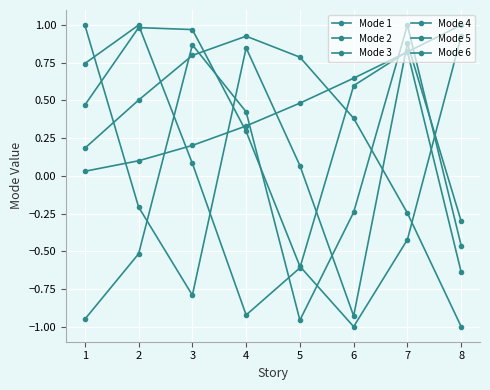

Read the Mode 2 value at 8.

-1.0